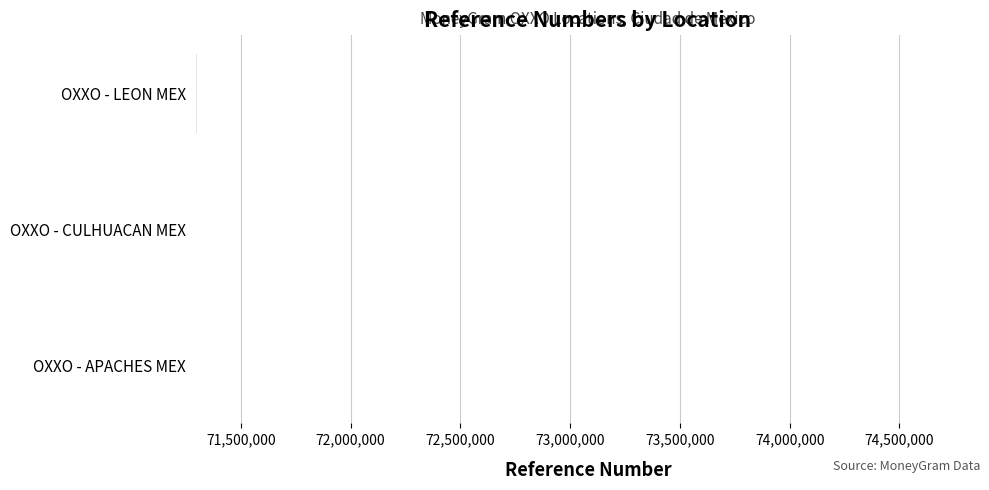

What is the ratio of the value at OXXO - APACHES MEX to the value at OXXO - LEON MEX?

1.0